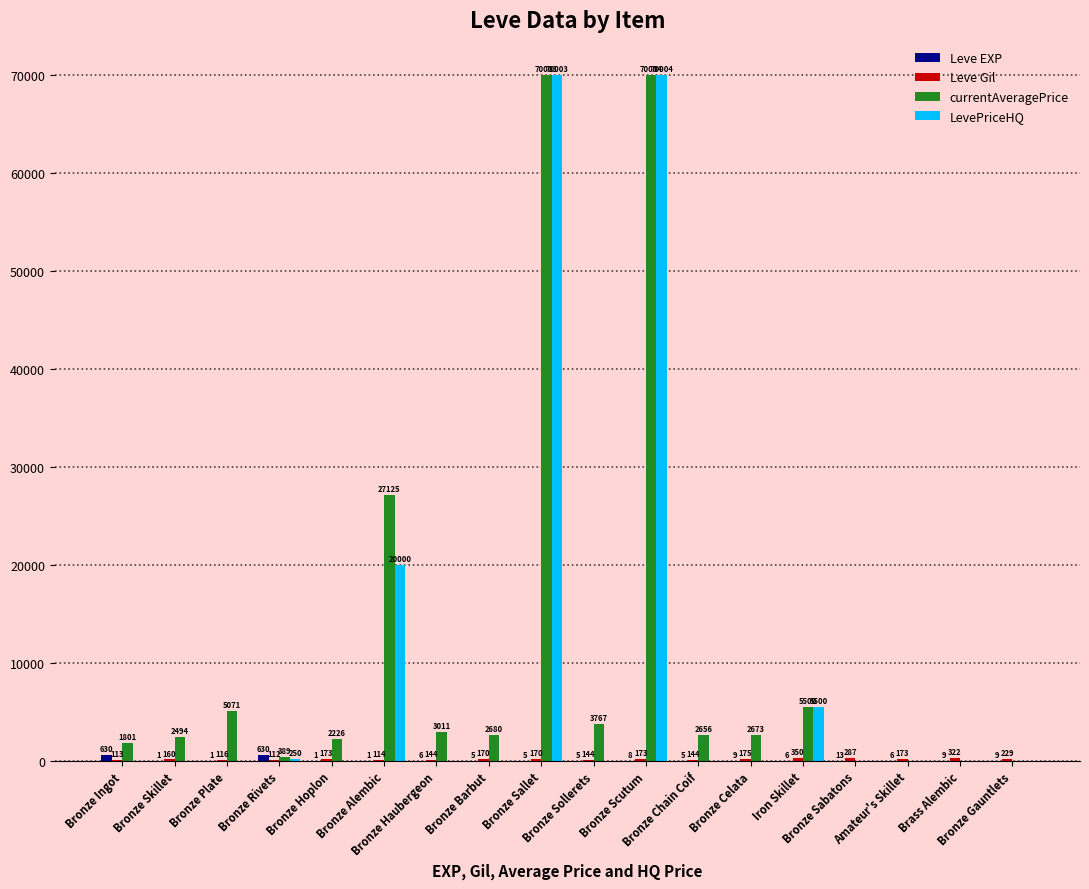

What is the greatest value displayed?

70004